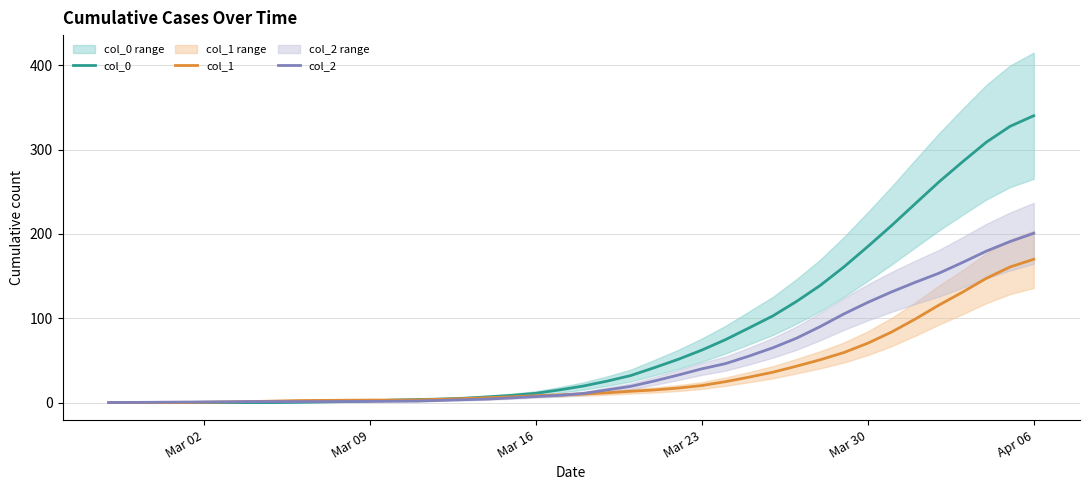

Is it true that col_1 equals 20.2 at Mar 23?

True